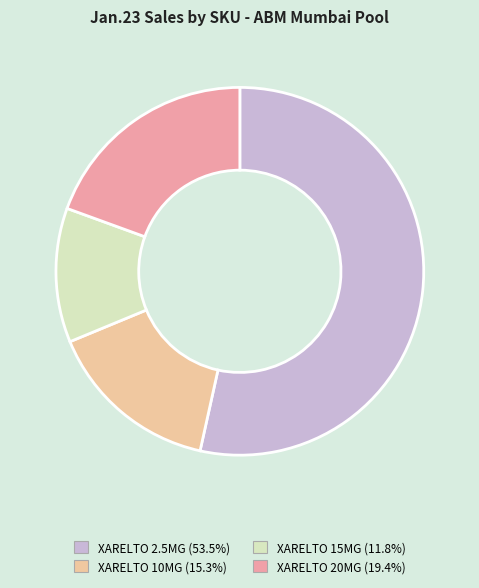

Is it true that XARELTO 15MG is 1% of the pie?

False